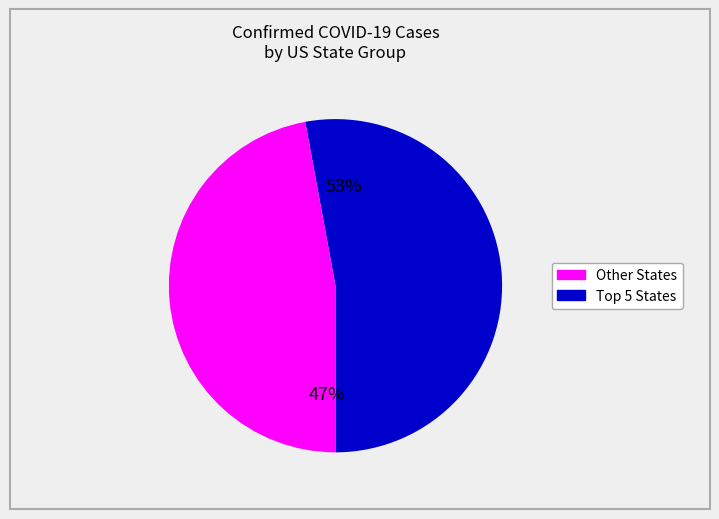

To the nearest percent, what is the average slice percentage?

50%